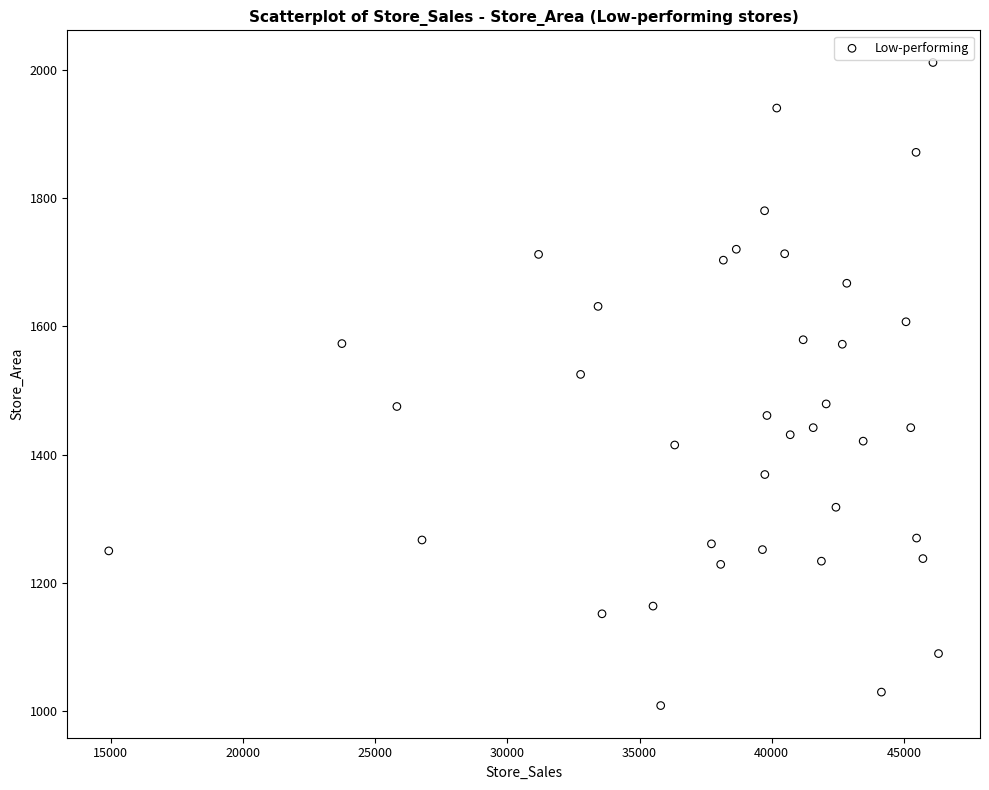

What is the range of Y values (max minus min)?

1002